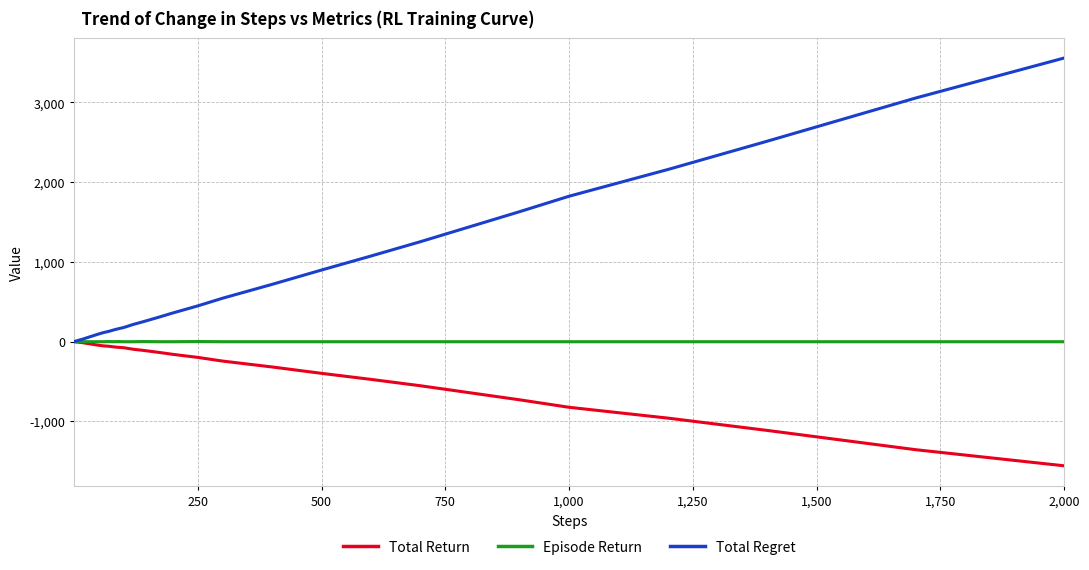

What is the greatest value displayed?

3558